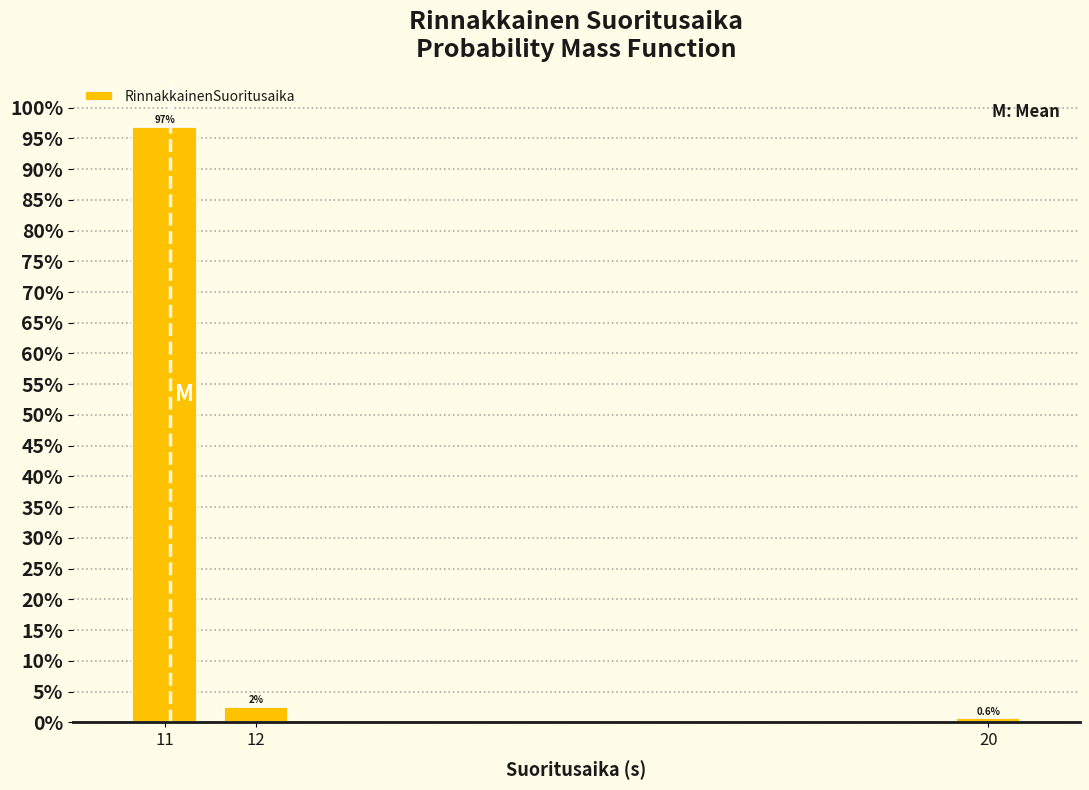

Reading left to right, list all the values displayed in this chart.

11=96.9	12=2.5	20=0.6